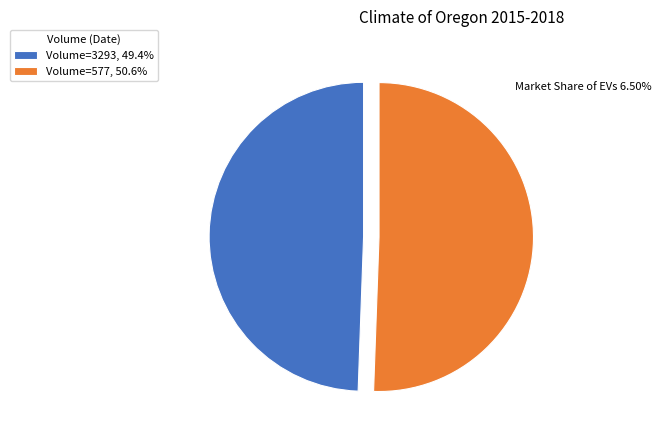

Combined, do Volume=3293, 49.4% and Volume=577, 50.6% account for over 50%?

Yes